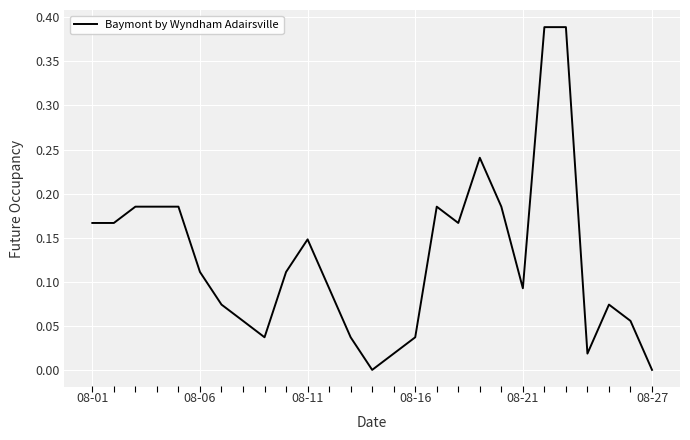

What is the value of the 10th point from the left?

0.1